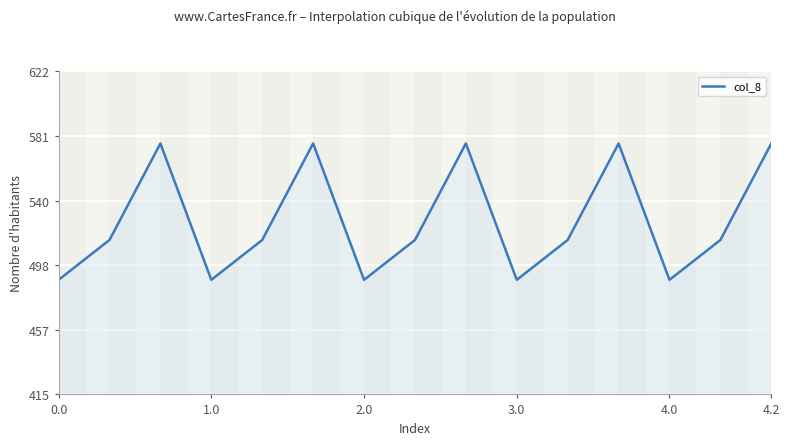

What is the greatest value displayed?

576.6